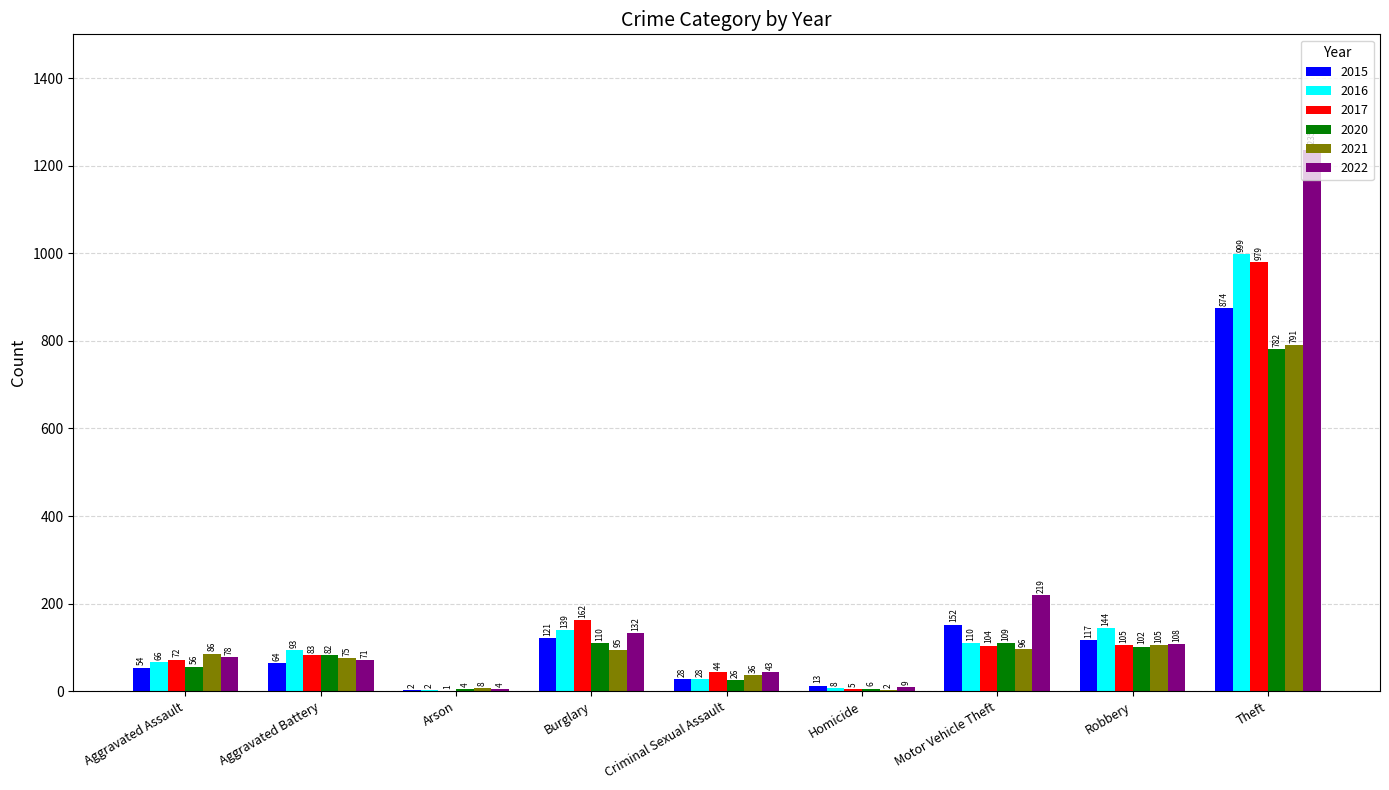

How many groups of bars are there?

9